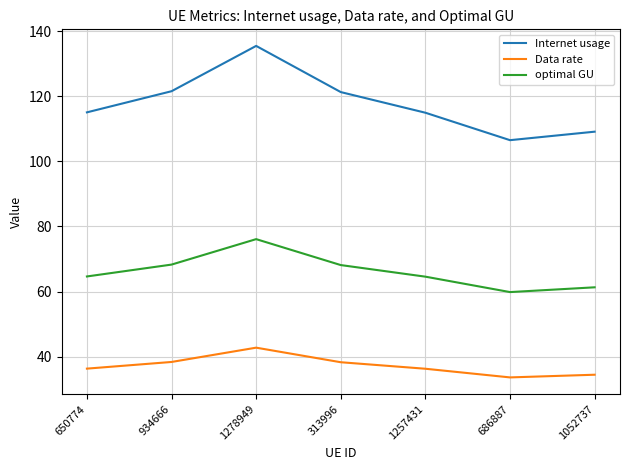

What is the total value across all series at 934666?

228.2